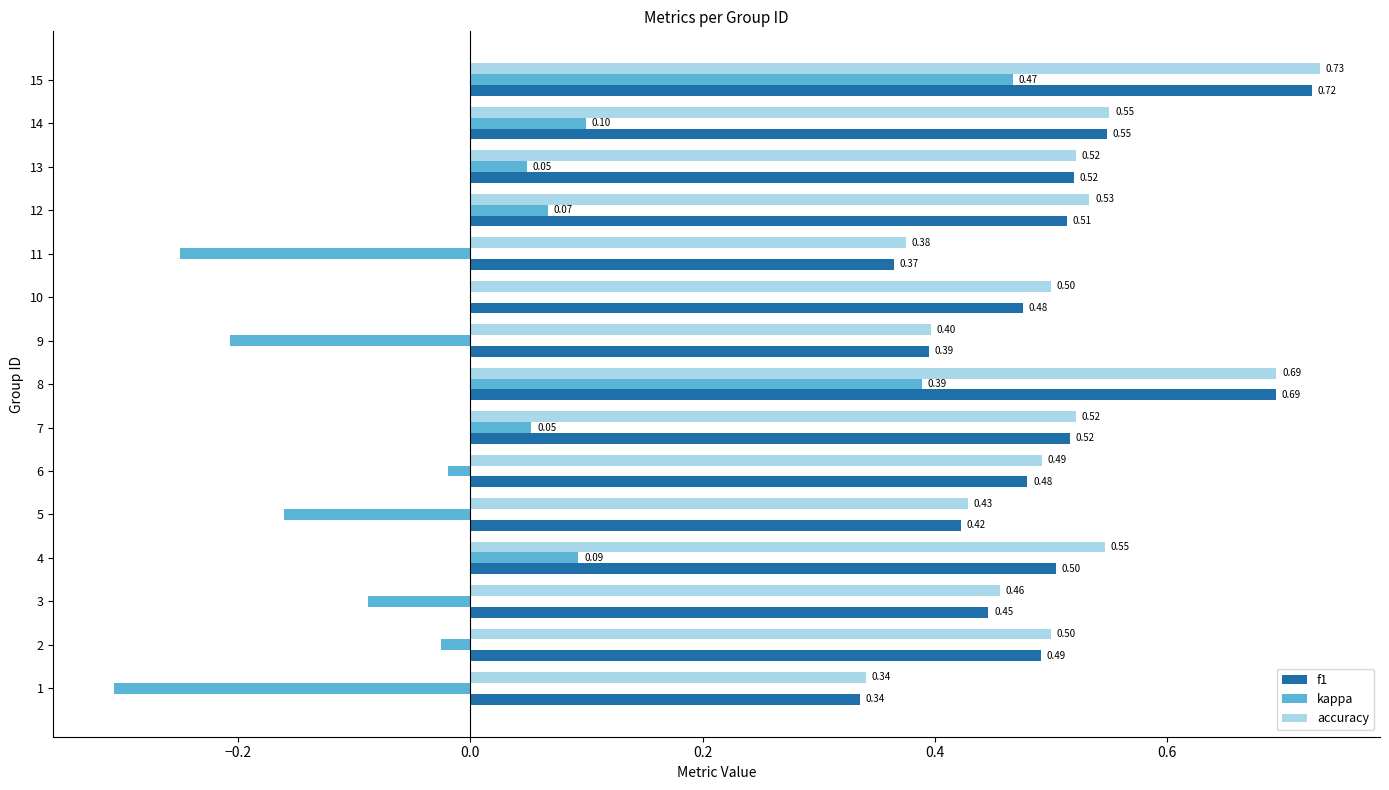

Which series has the largest total across all categories?

accuracy